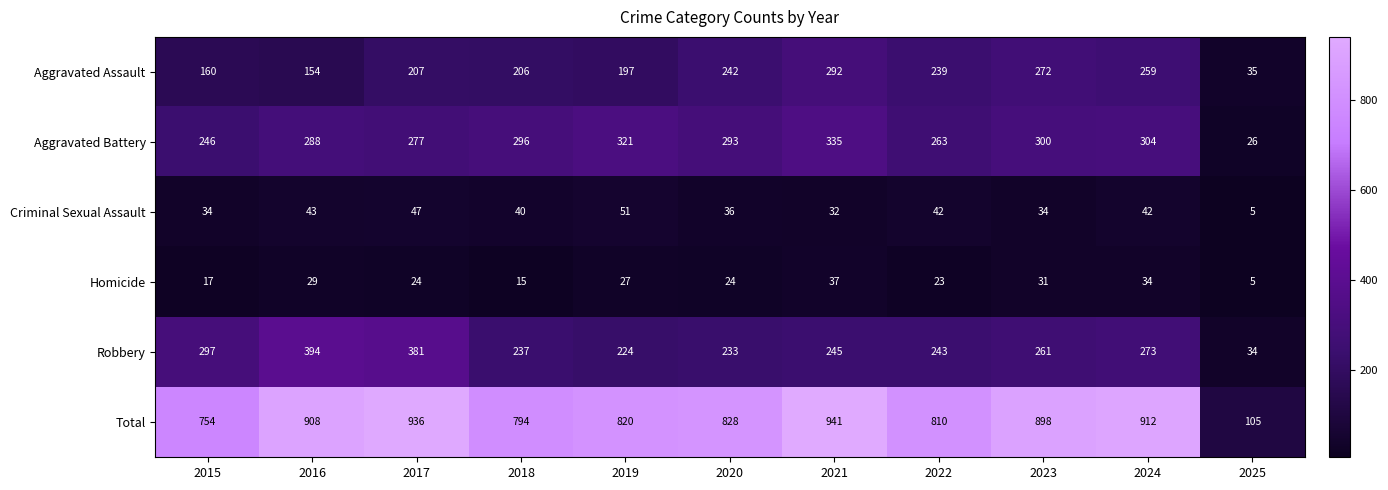

Rank the series at 2023 from lowest to highest value.

Homicide, Criminal Sexual Assault, Robbery, Aggravated Assault, Aggravated Battery, Total